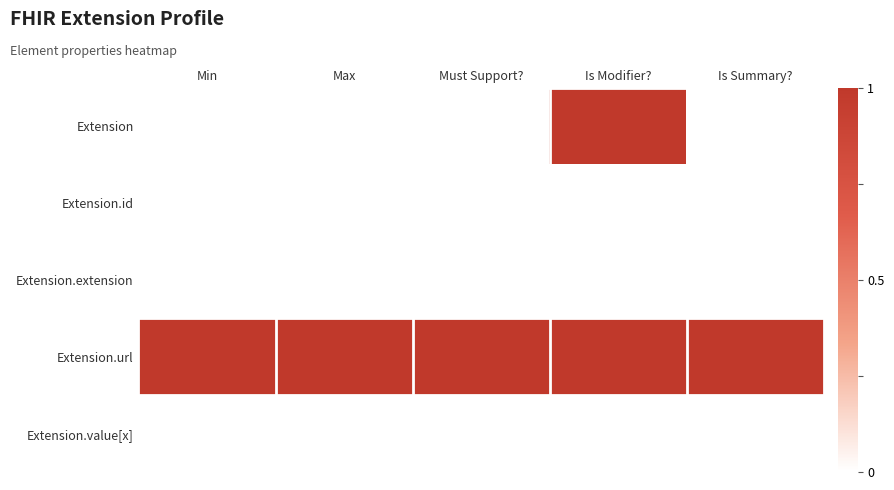

Rank the series at Min from lowest to highest value.

Extension, Extension.id, Extension.extension, Extension.value[x], Extension.url